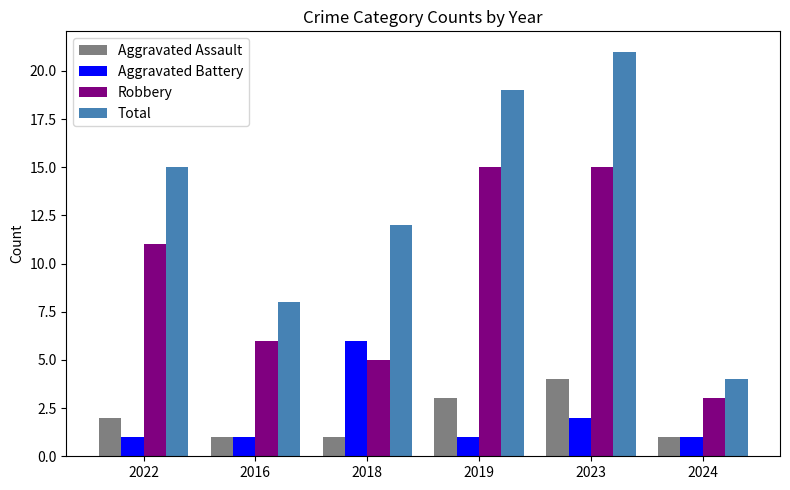

What is the label of the 3rd bar from the left?

2018